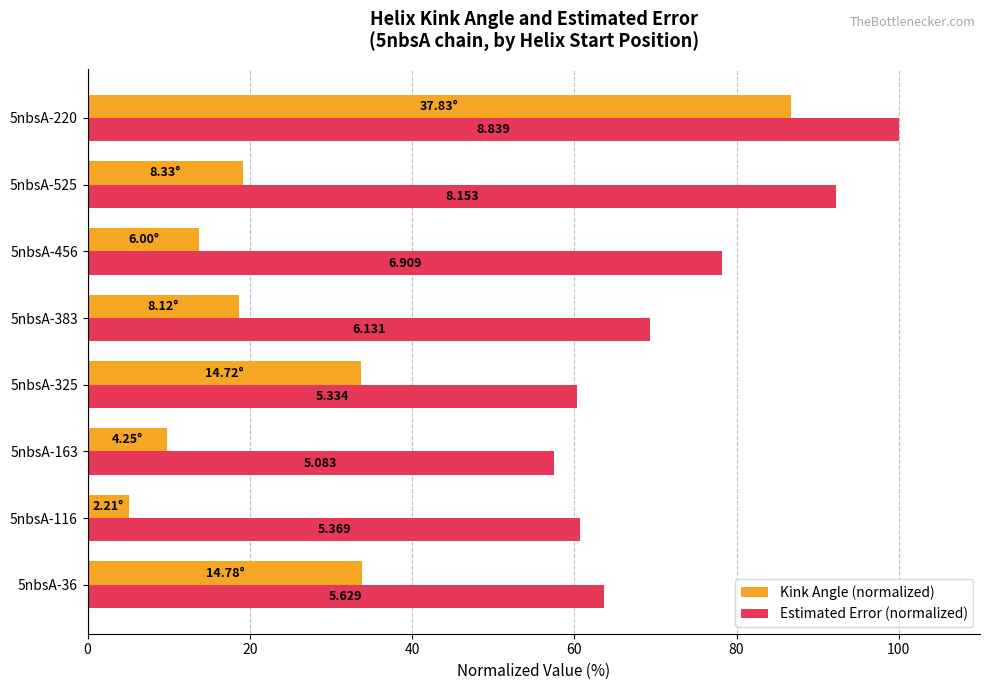

Which series has the largest range (max minus min)?

Kink Angle (normalized)